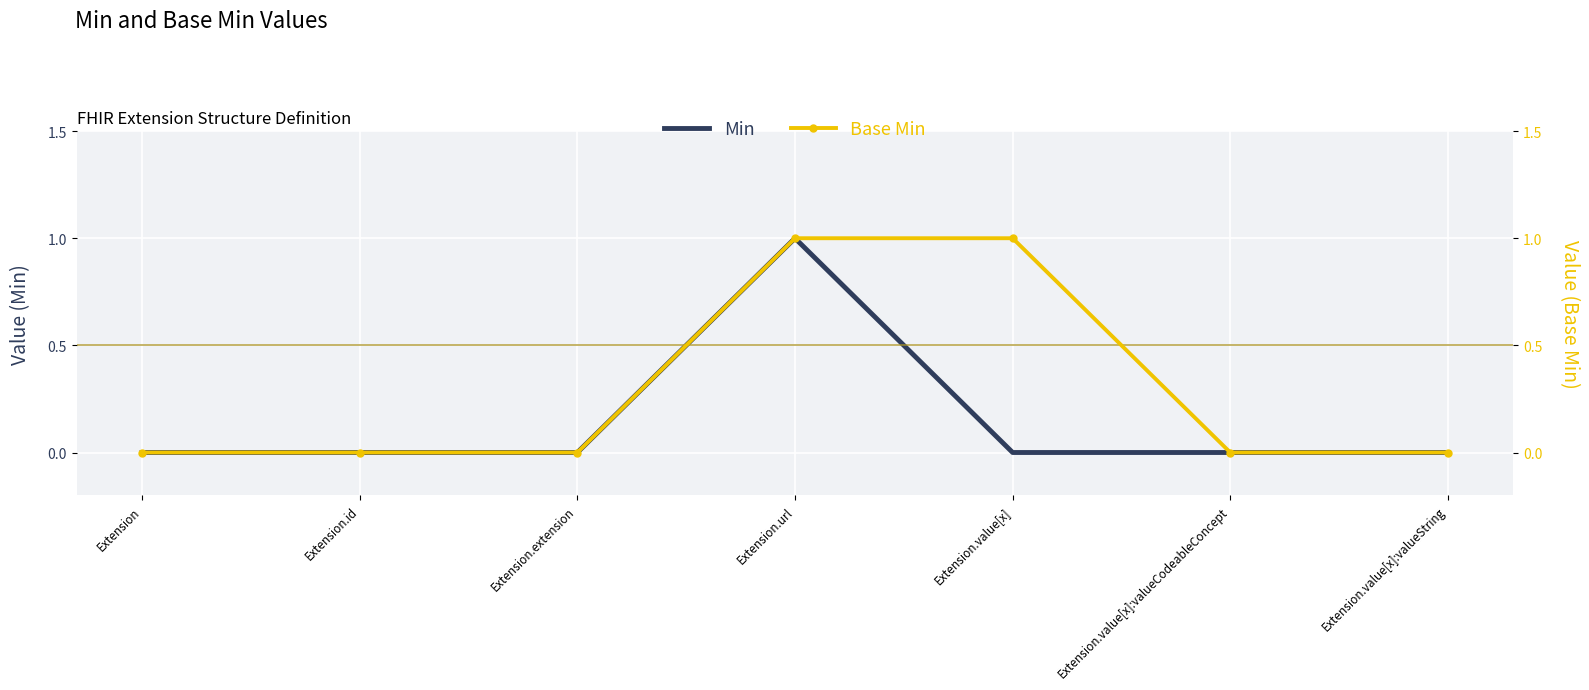

True or false: Base Min has more than 1 points higher than both neighbors.

False